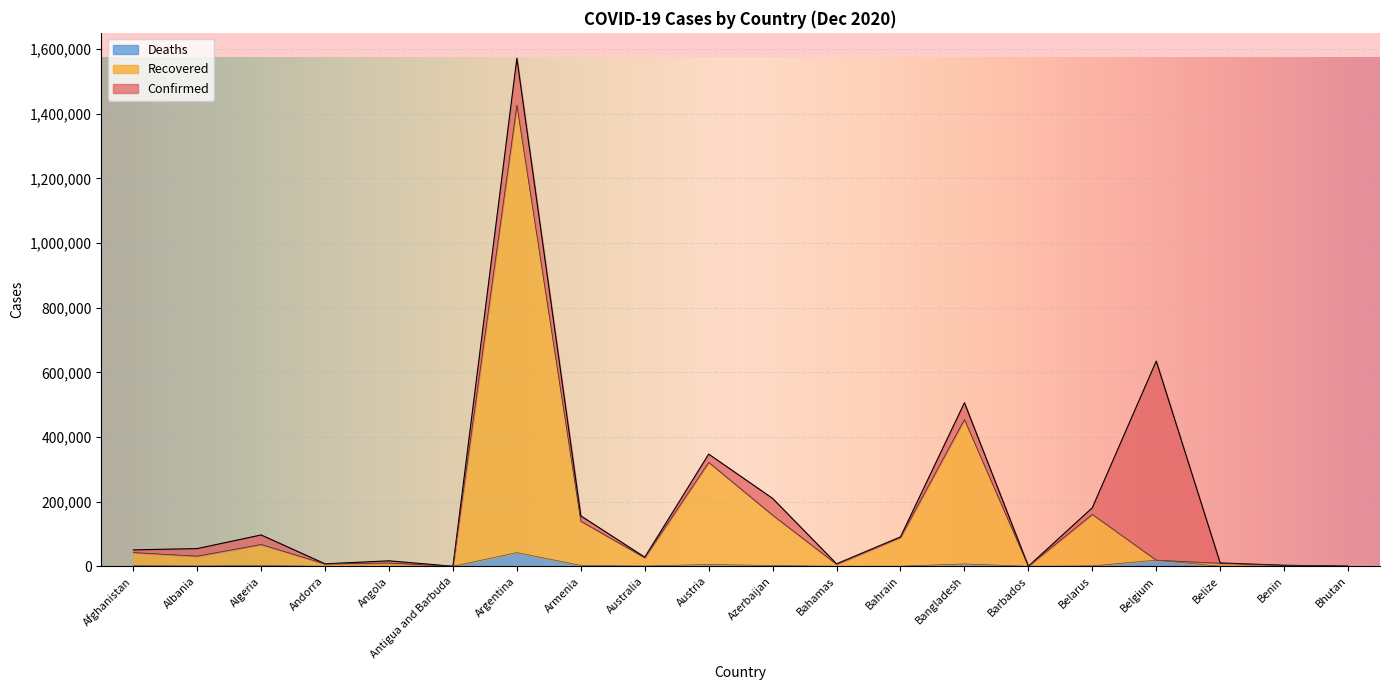

What is the difference between the Recovered values at Antigua and Barbuda and Azerbaijan?

158115